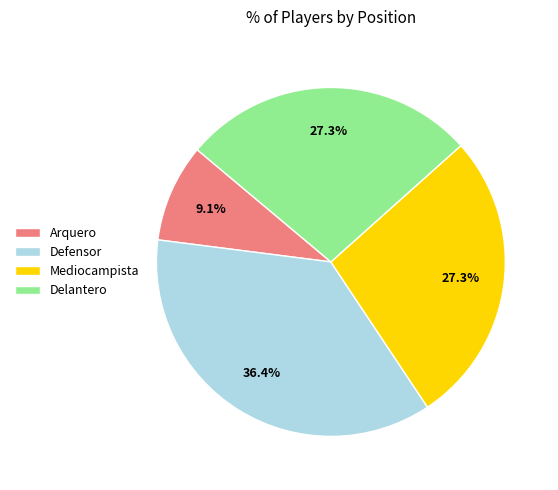

To the nearest percent, what percentage of the pie is Mediocampista?

27%